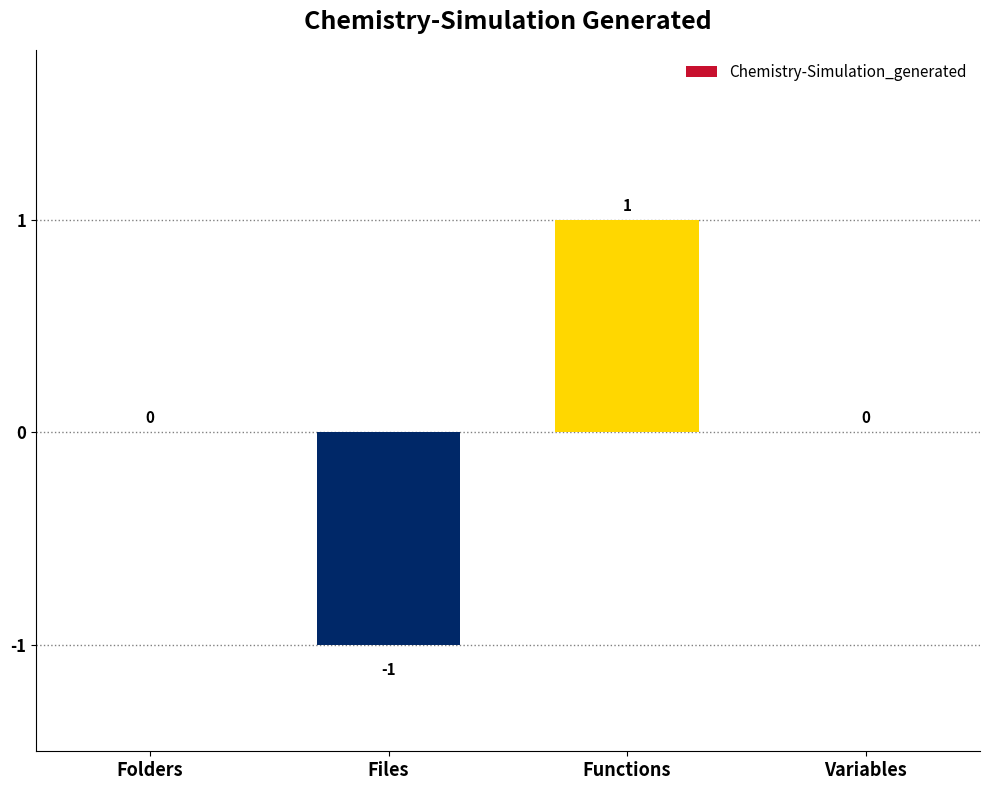

What is the change in value from Folders to Functions?

+1